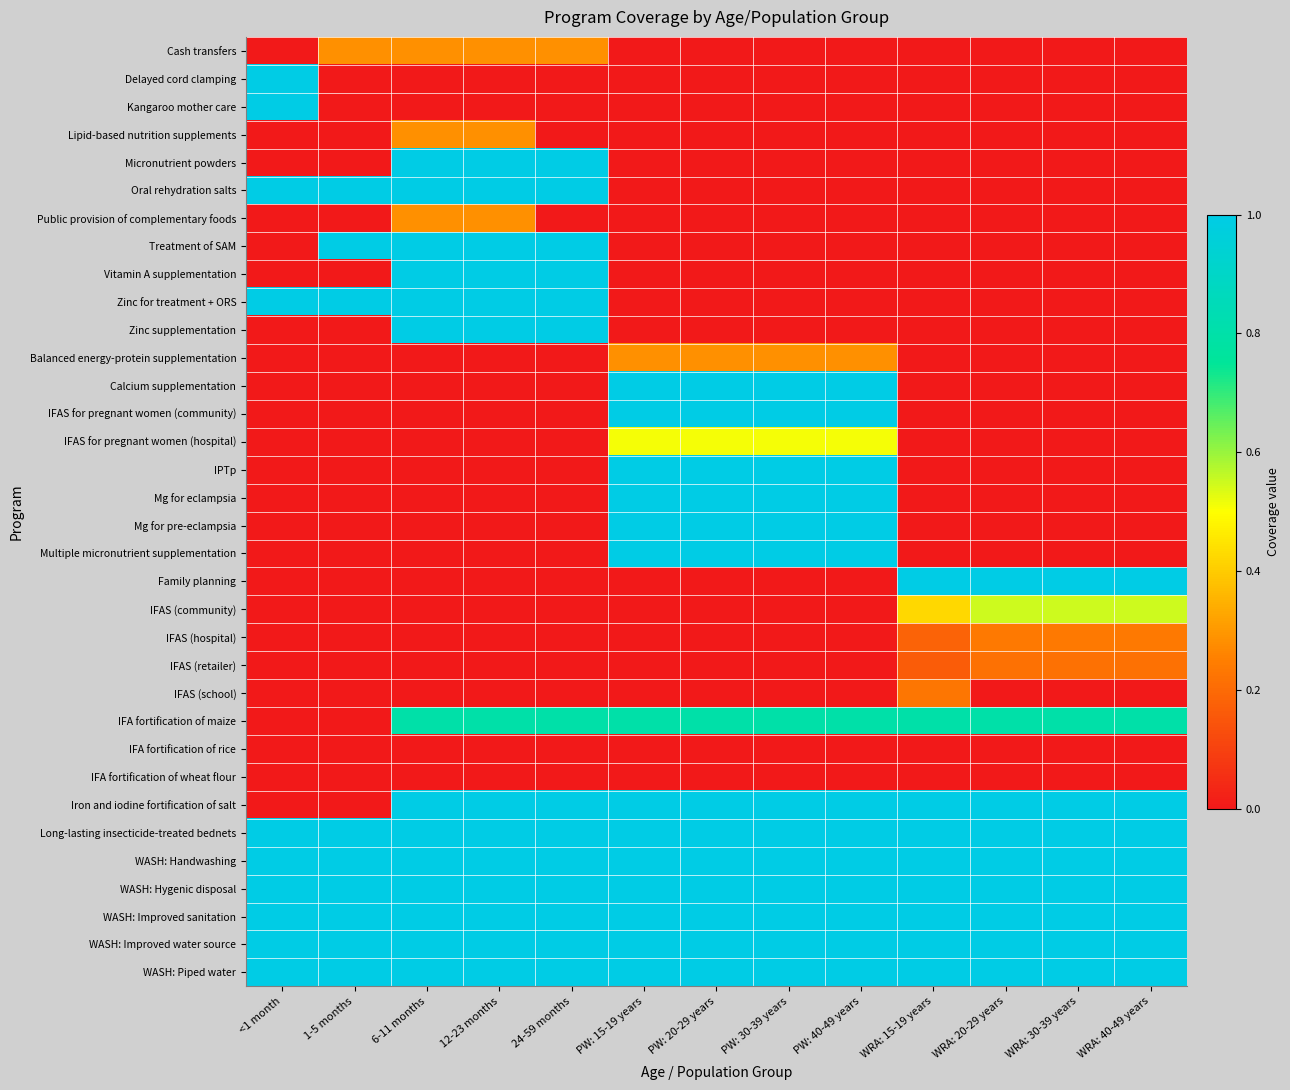

Rank the series at PW: 40-49 years from highest to lowest value.

Calcium supplementation, IFAS for pregnant women (community), IPTp, Mg for eclampsia, Mg for pre-eclampsia, Multiple micronutrient supplementation, Iron and iodine fortification of salt, Long-lasting insecticide-treated bednets, WASH: Handwashing, WASH: Hygenic disposal, WASH: Improved sanitation, WASH: Improved water source, WASH: Piped water, IFA fortification of maize, IFAS for pregnant women (hospital), Balanced energy-protein supplementation, Cash transfers, Delayed cord clamping, Kangaroo mother care, Lipid-based nutrition supplements, Micronutrient powders, Oral rehydration salts, Public provision of complementary foods, Treatment of SAM, Vitamin A supplementation, Zinc for treatment + ORS, Zinc supplementation, Family planning, IFAS (community), IFAS (hospital), IFAS (retailer), IFAS (school), IFA fortification of rice, IFA fortification of wheat flour